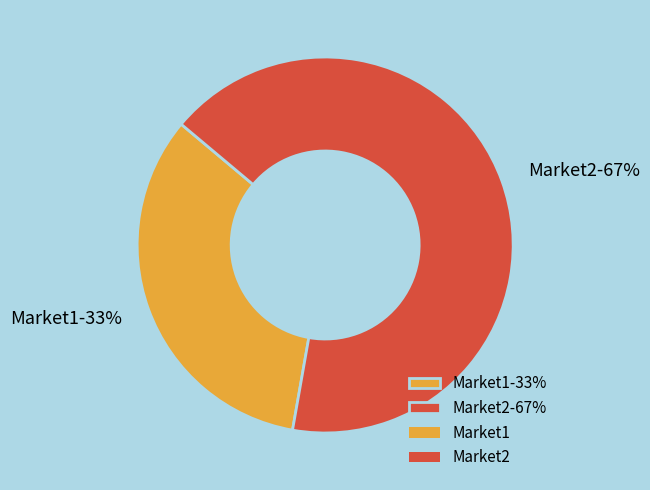

Which category has the biggest portion of the pie?

Market2